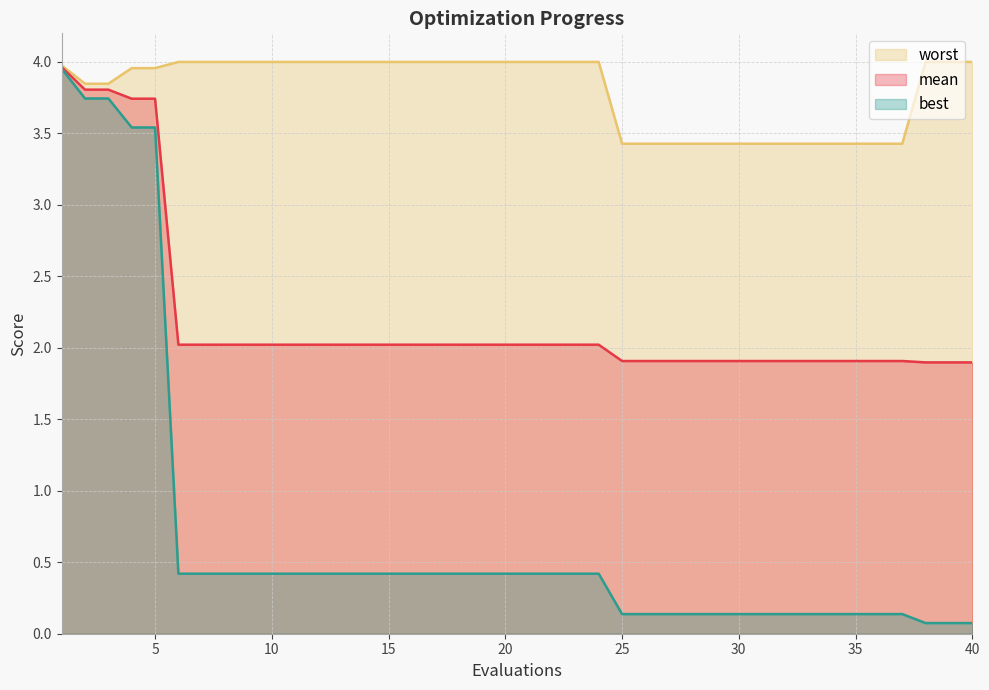

Rank the series at 29 from lowest to highest value.

best, mean, worst